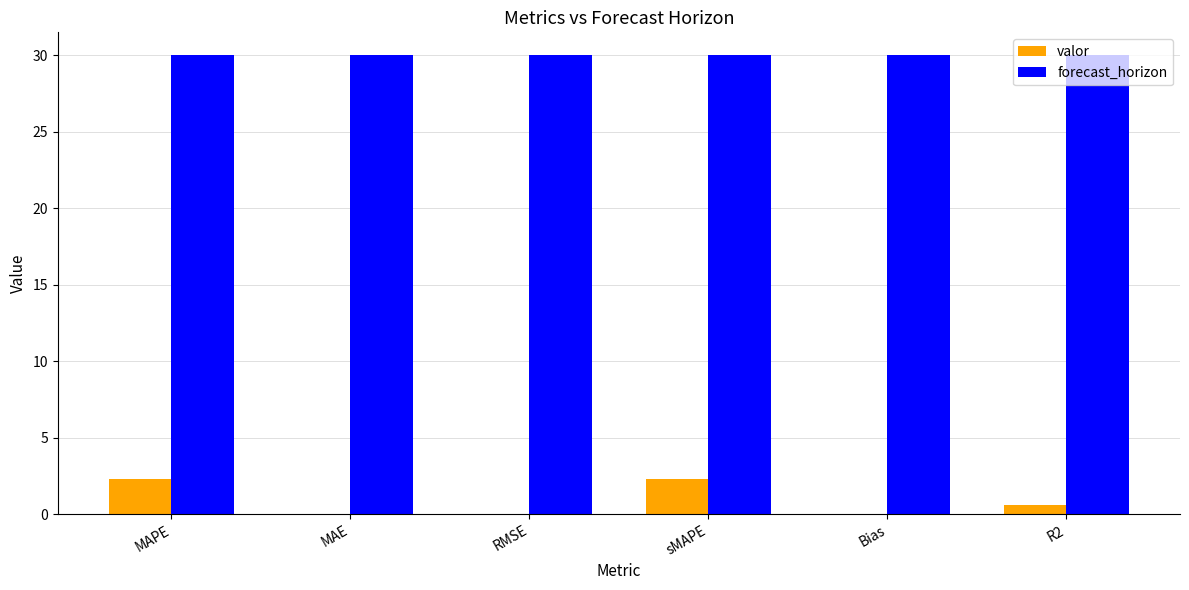

Which series has the largest range (max minus min)?

valor